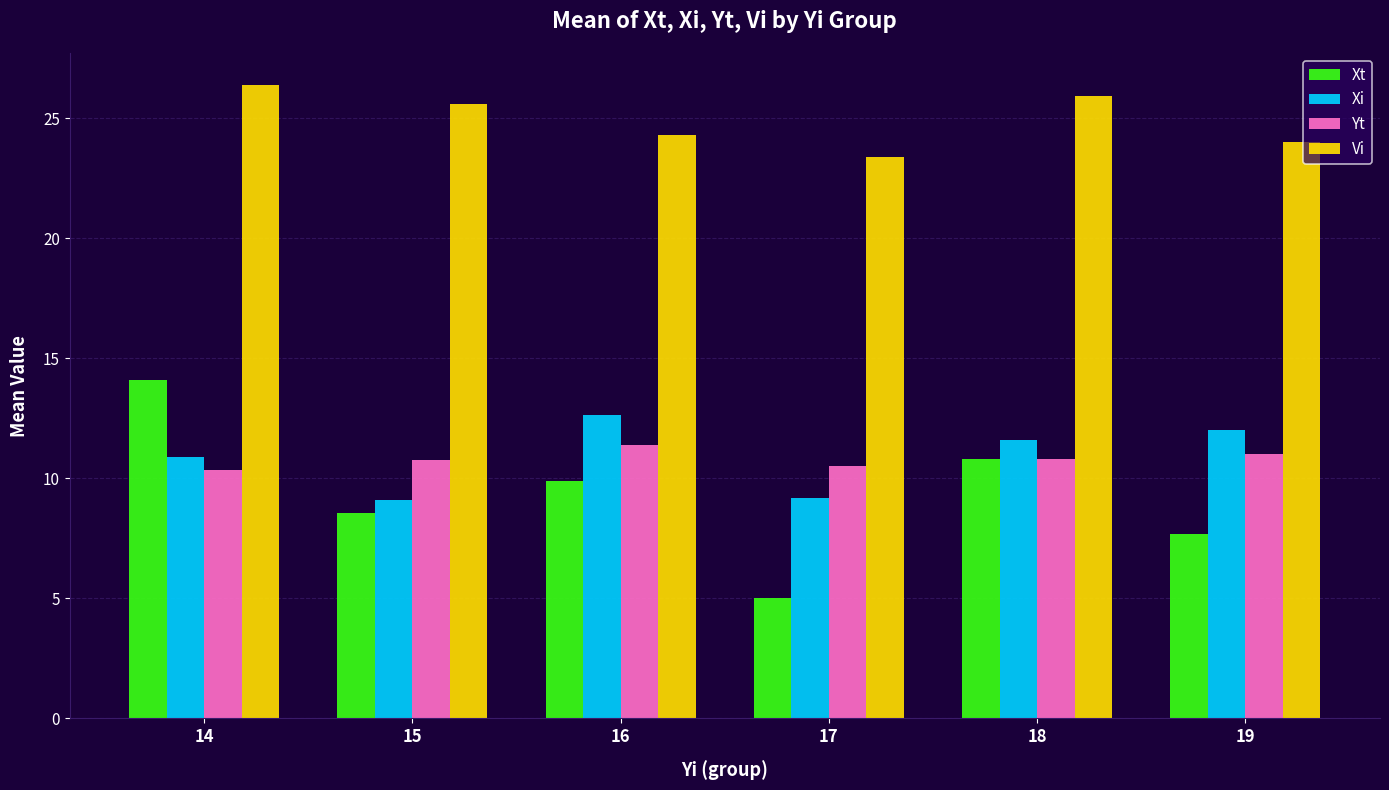

List the series in order of their peak value, lowest first.

Yt, Xi, Xt, Vi